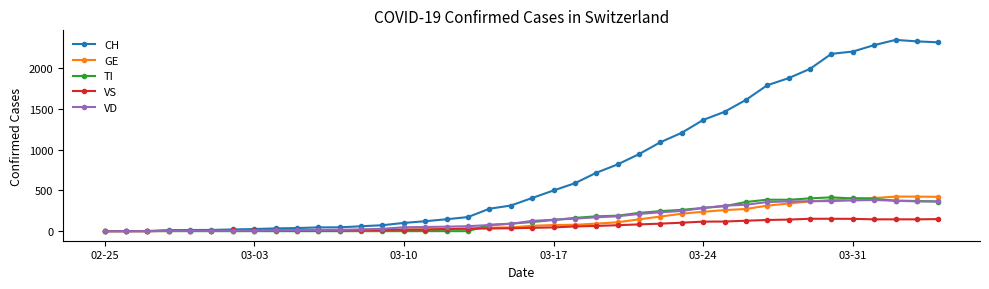

At how many categories does at least one series exceed 2012?

6